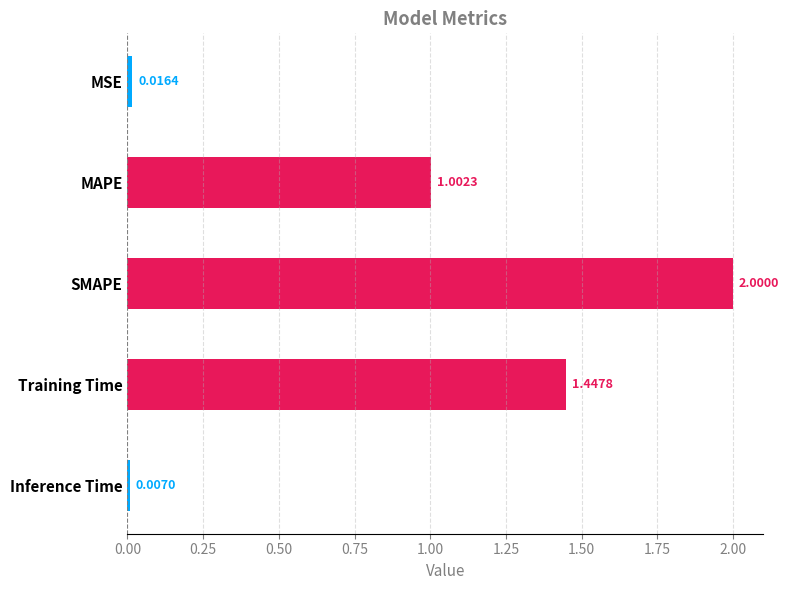

What is the label of the 2nd bar from the top?

MAPE